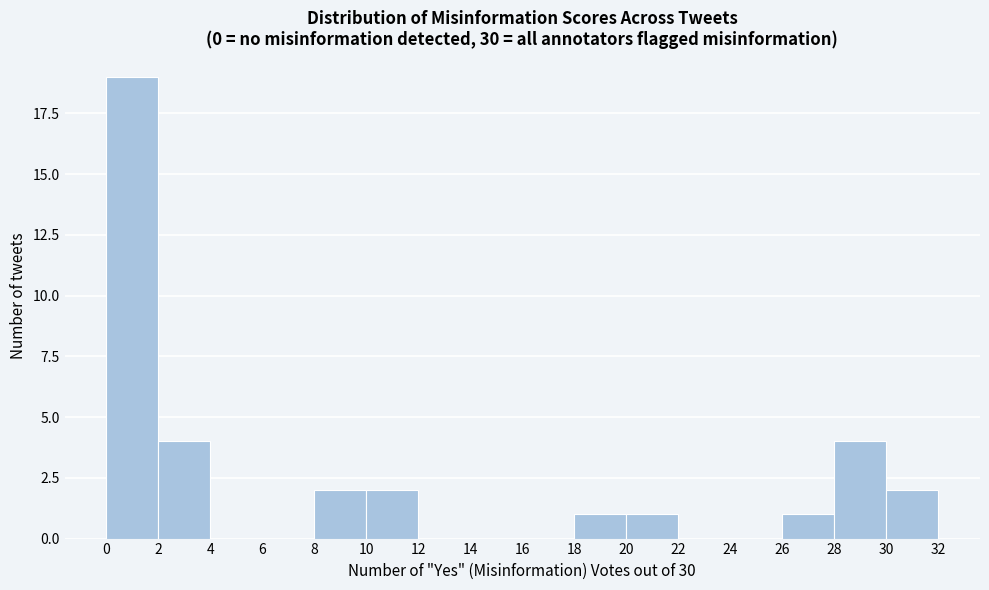

Reading left to right, transcribe this chart: for each bar, give the range it covers on the x-axis and its height. The values are not printed on the chart, so give them approximately, as read against the axis.

0 to 2: 19
2 to 4: 4
4 to 6: 0
6 to 8: 0
8 to 10: 2
10 to 12: 2
12 to 14: 0
14 to 16: 0
16 to 18: 0
18 to 20: 1
20 to 22: 1
22 to 24: 0
24 to 26: 0
26 to 28: 1
28 to 30: 4
30 to 32: 2